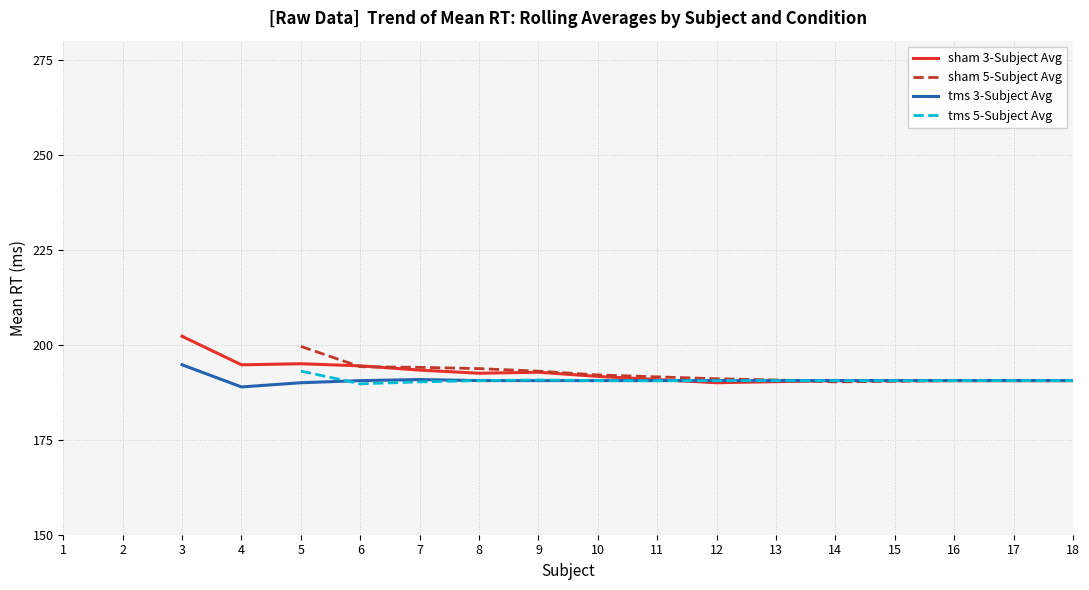

How many positive values does the tms 3-Subject Avg series have?

16